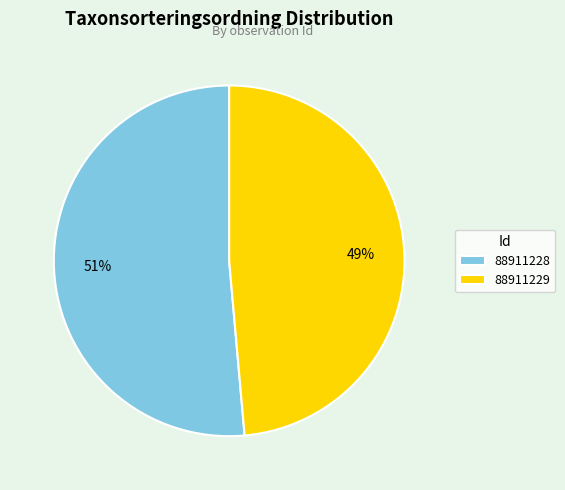

What is the majority slice?

88911228